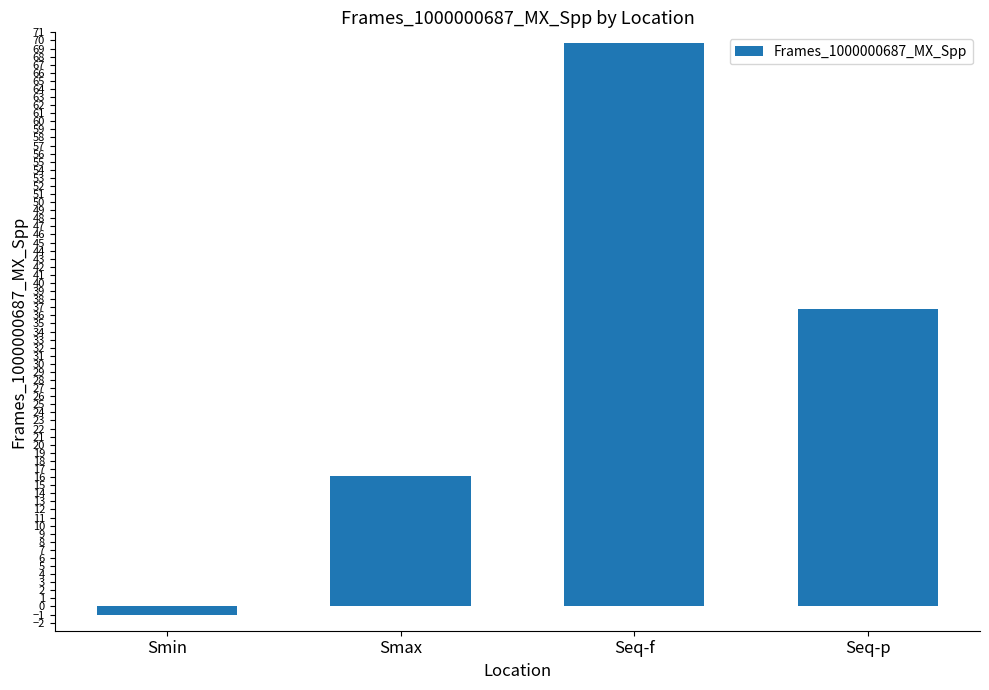

What is the label of the 3rd bar from the right?

Smax